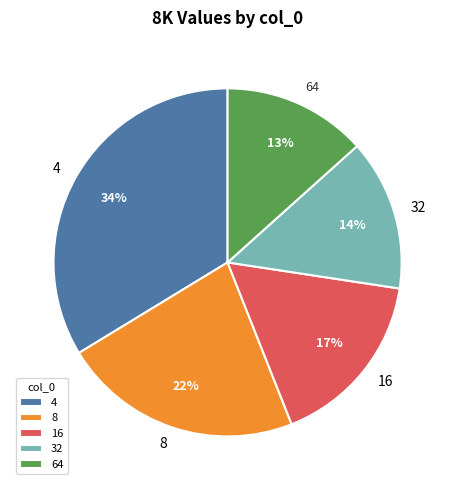

Rank the categories by value from lowest to highest.

64, 32, 16, 8, 4